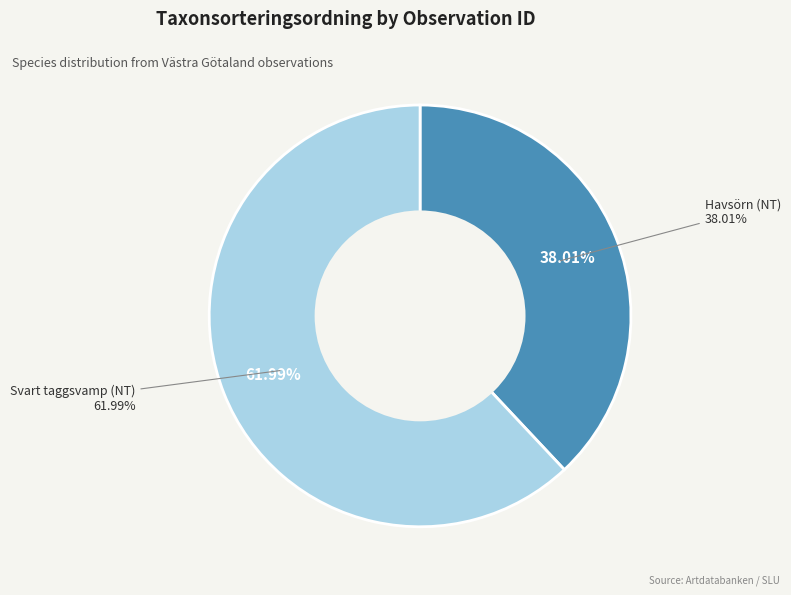

What is the total percentage of 81741371 and 119013752?

100.0%